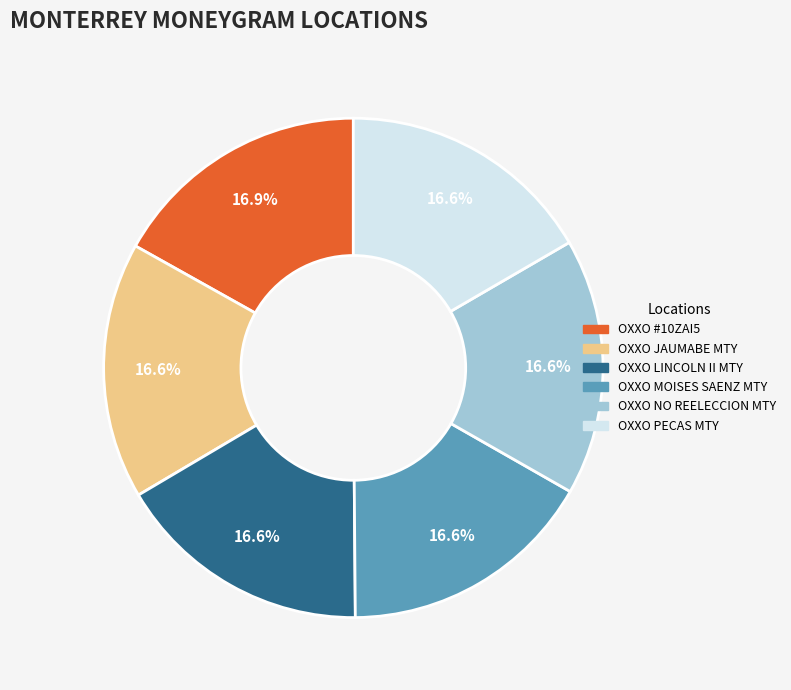

Does any single category account for the majority?

No